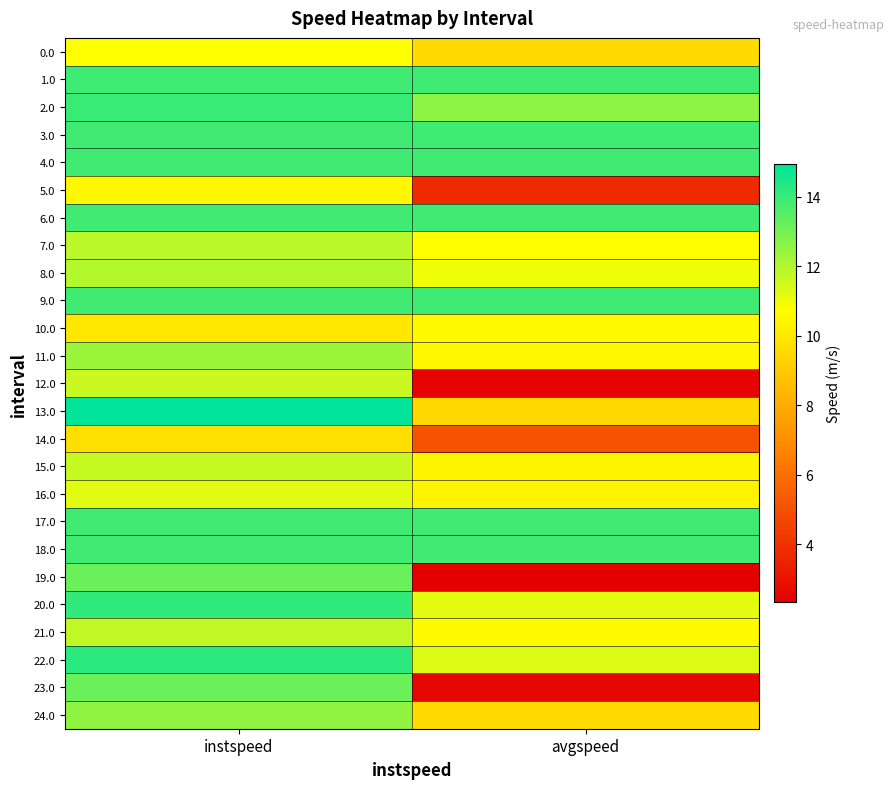

At how many categories does at least one series exceed 3?

2